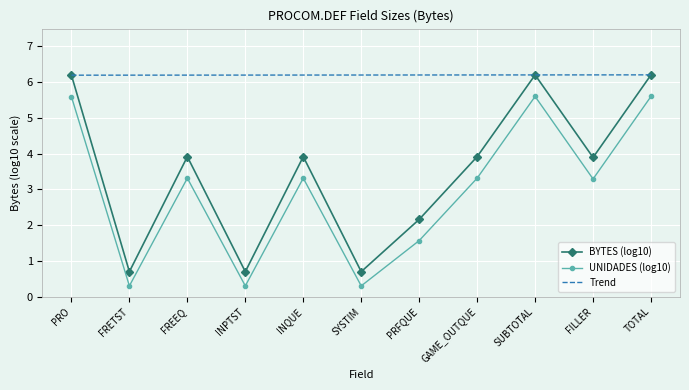

What is the approximate value of UNIDADES (log10) at PRFQUE?

1.6